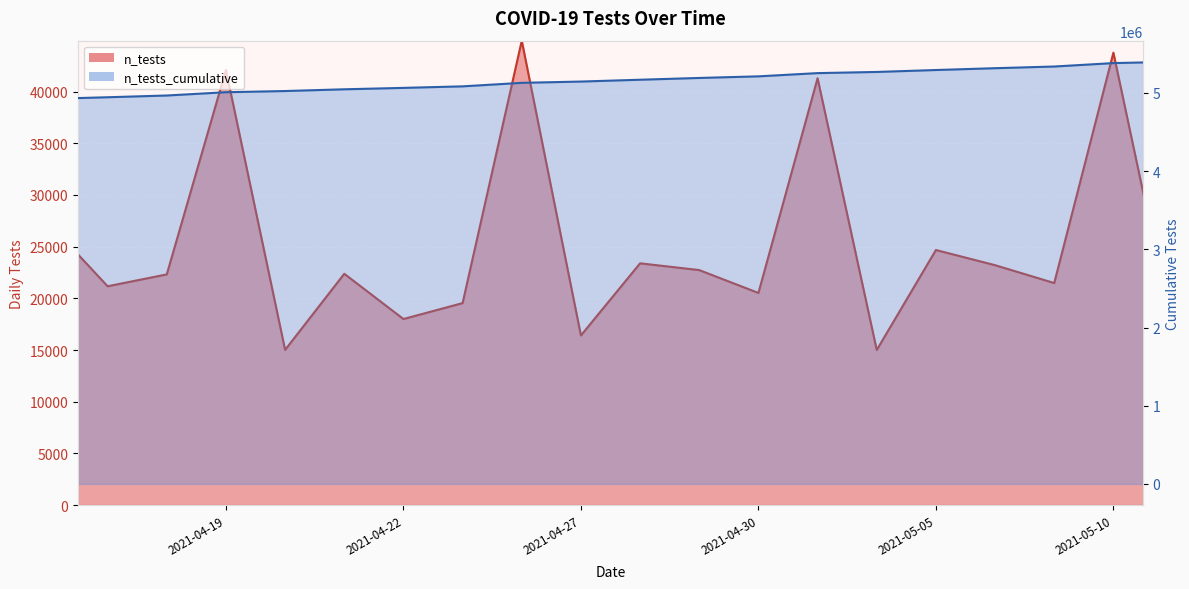

How many data points are less than 5168923?

10